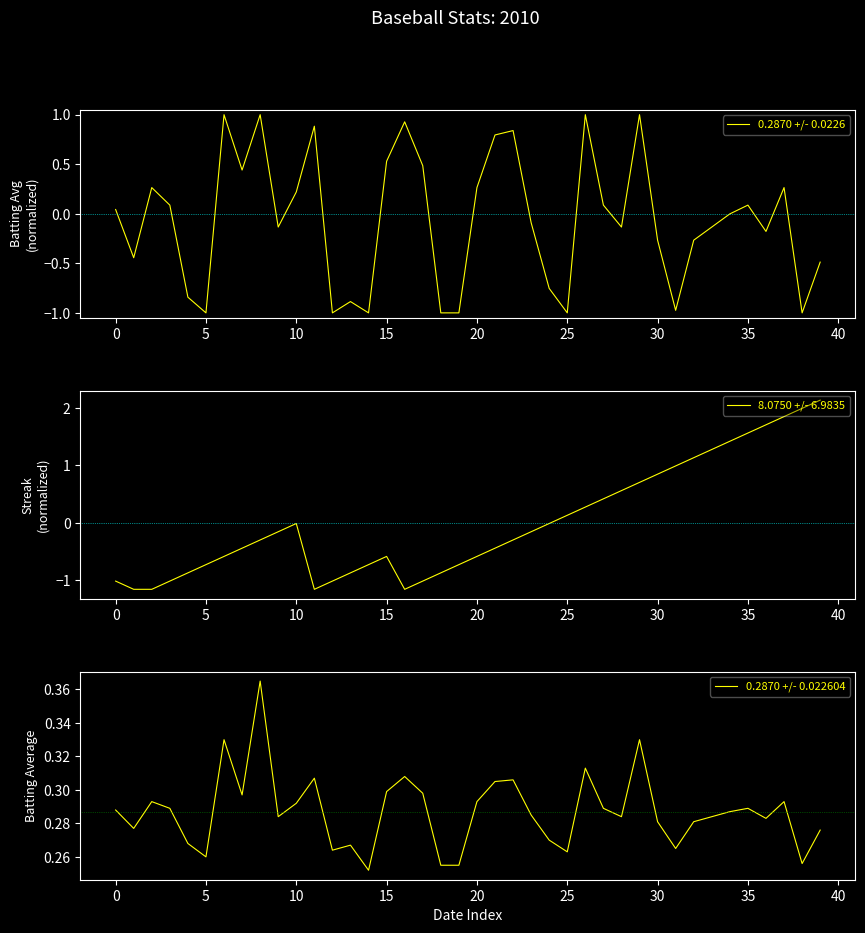

What is the maximum value for 0.2870 +/- 0.0226?

1.0